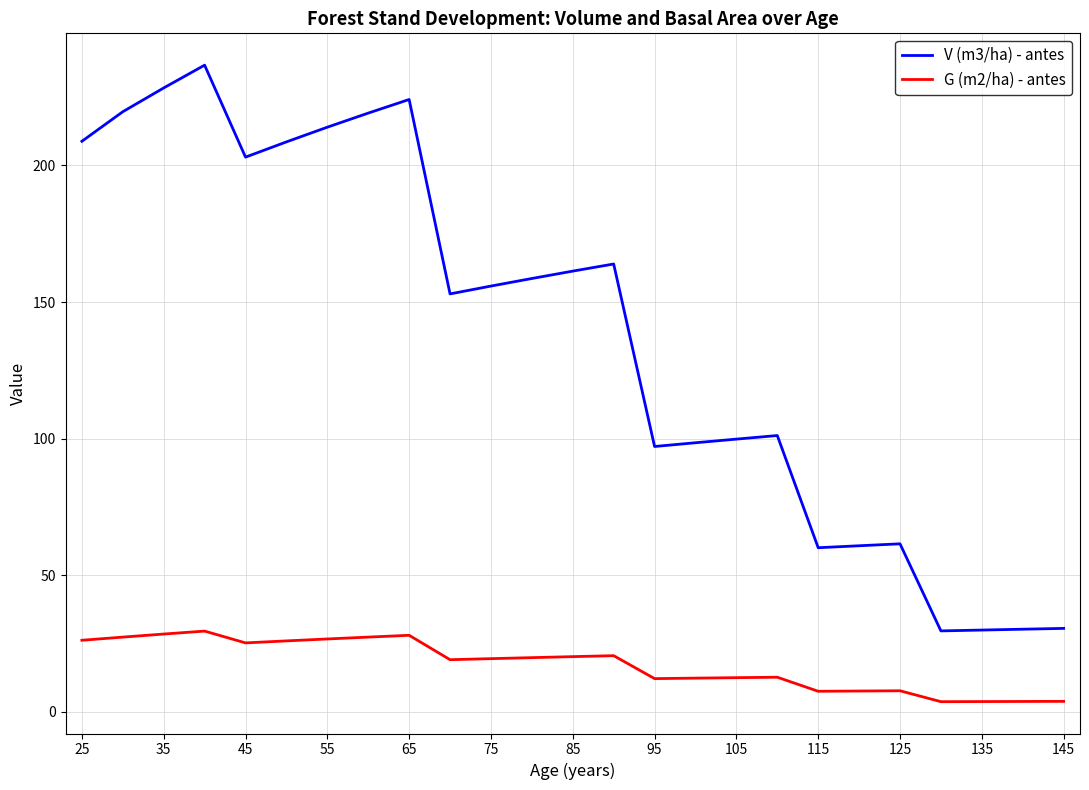

What is the difference between the maximum and minimum values in the G (m2/ha) - antes series?

25.8